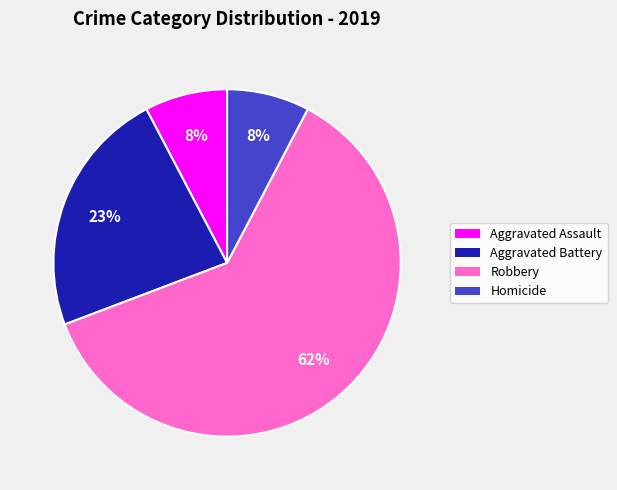

Between Aggravated Assault and Robbery, which is larger?

Robbery